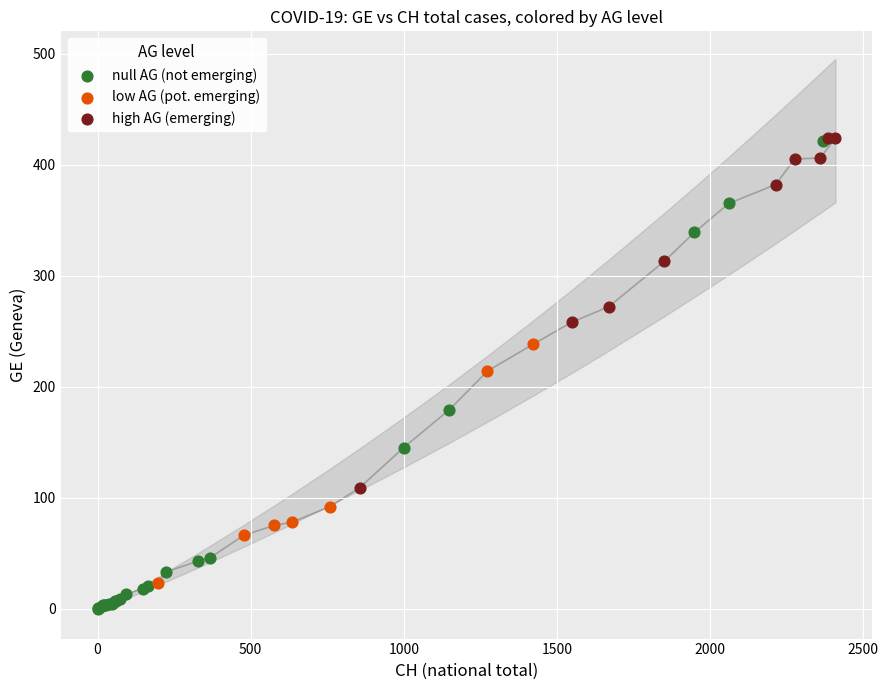

Which series has the widest spread of Y values?

null AG (not emerging)